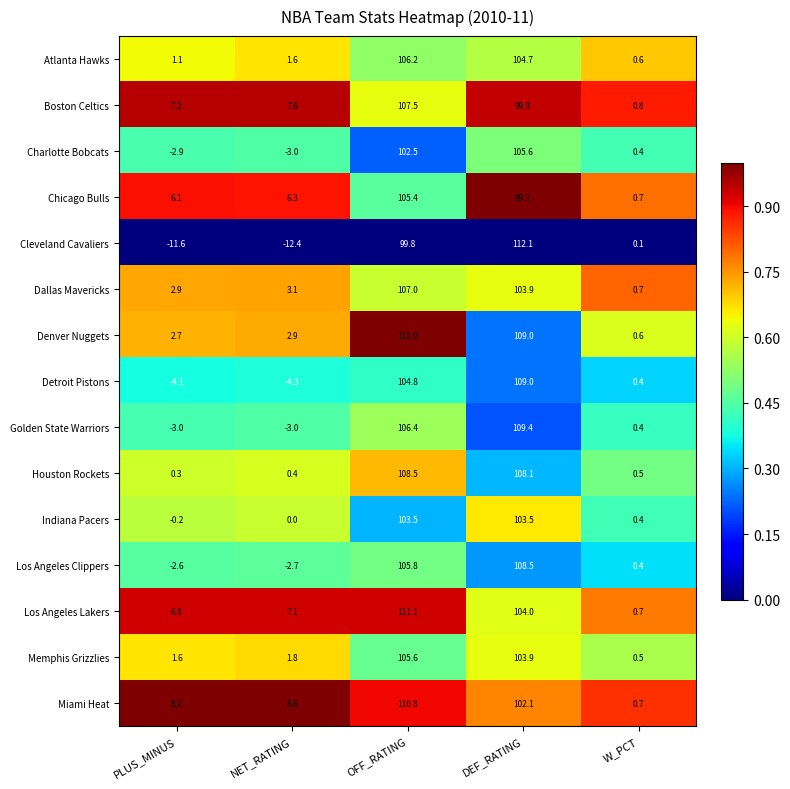

What is the total value across all series at OFF_RATING?

1596.9